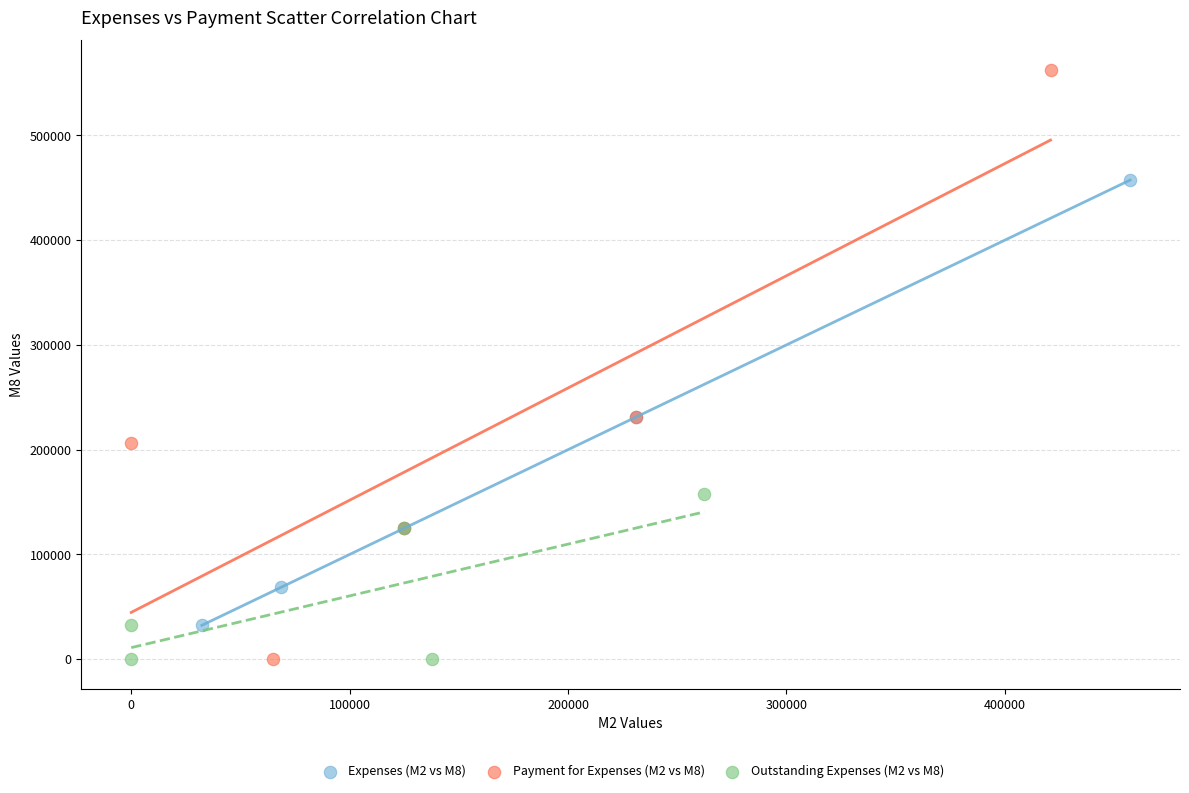

Which series has the largest Y range (max minus min)?

Payment for Expenses (M2 vs M8)